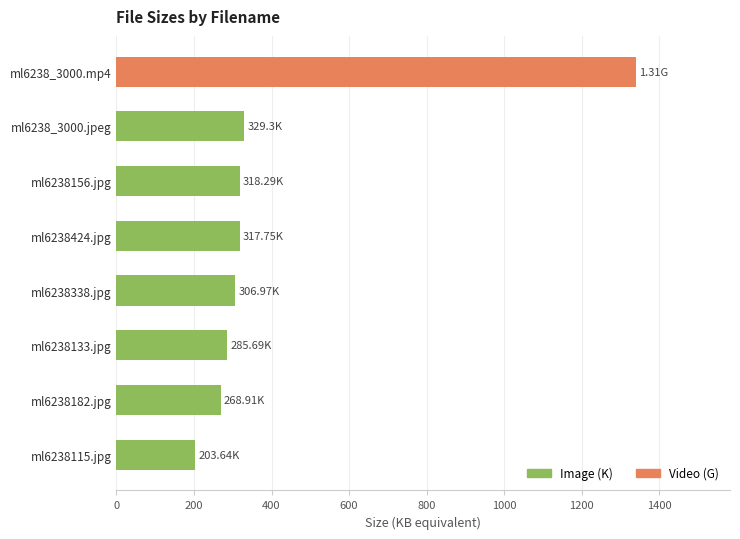

Which has a higher value, ml6238156.jpg or ml6238115.jpg?

ml6238156.jpg